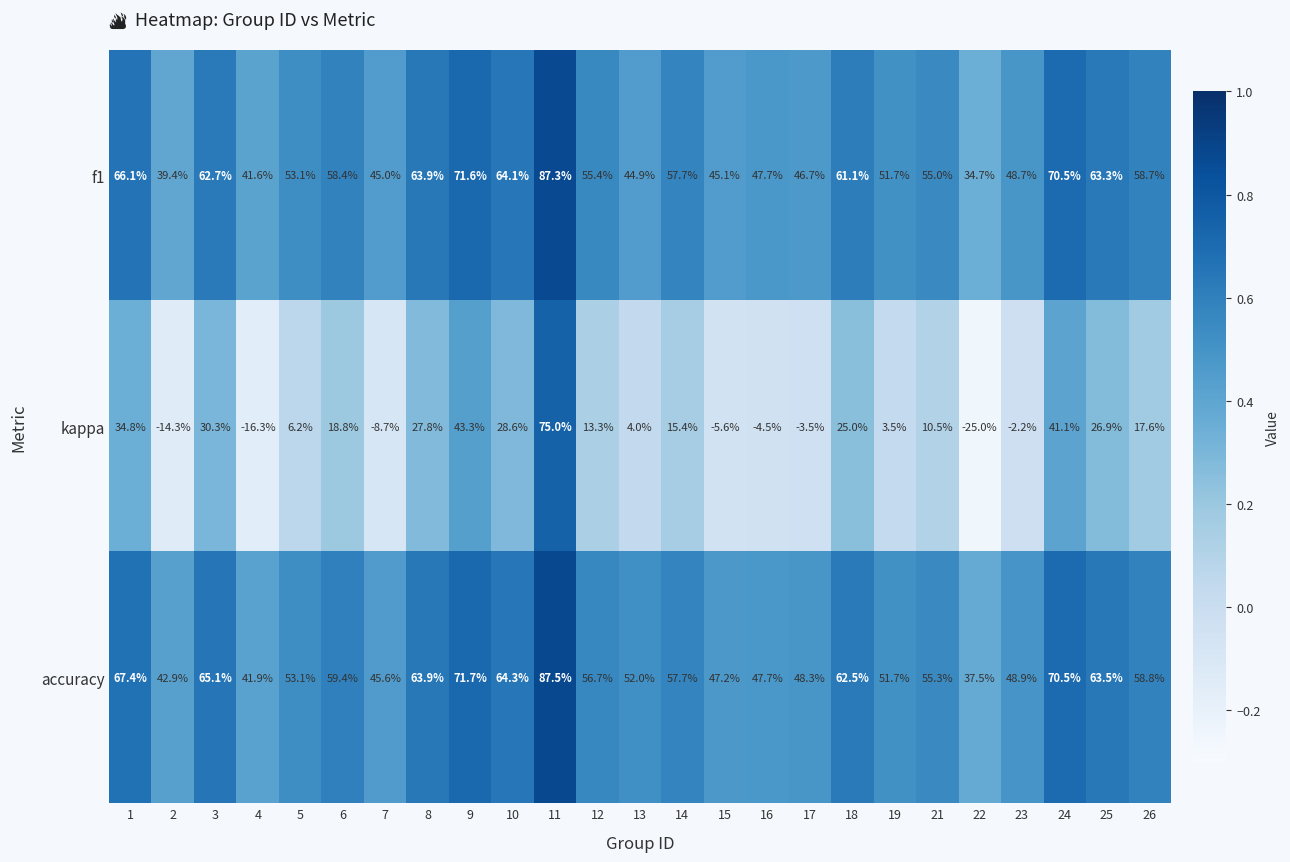

What is the spread (max minus min) of values at 10?

35.7